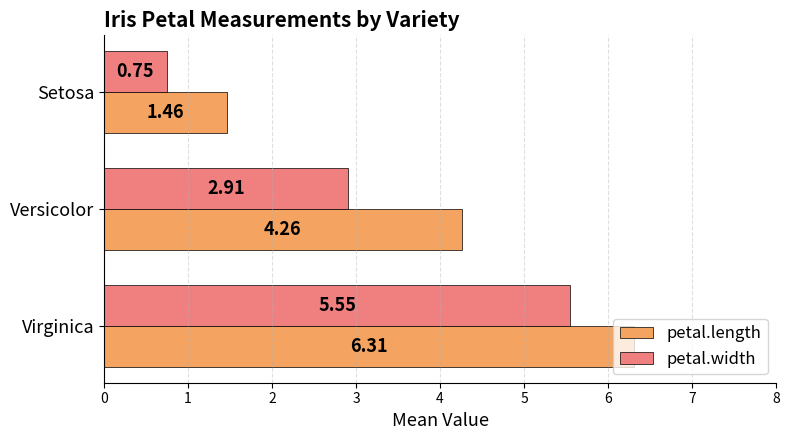

Which series has the largest range (max minus min)?

petal.length